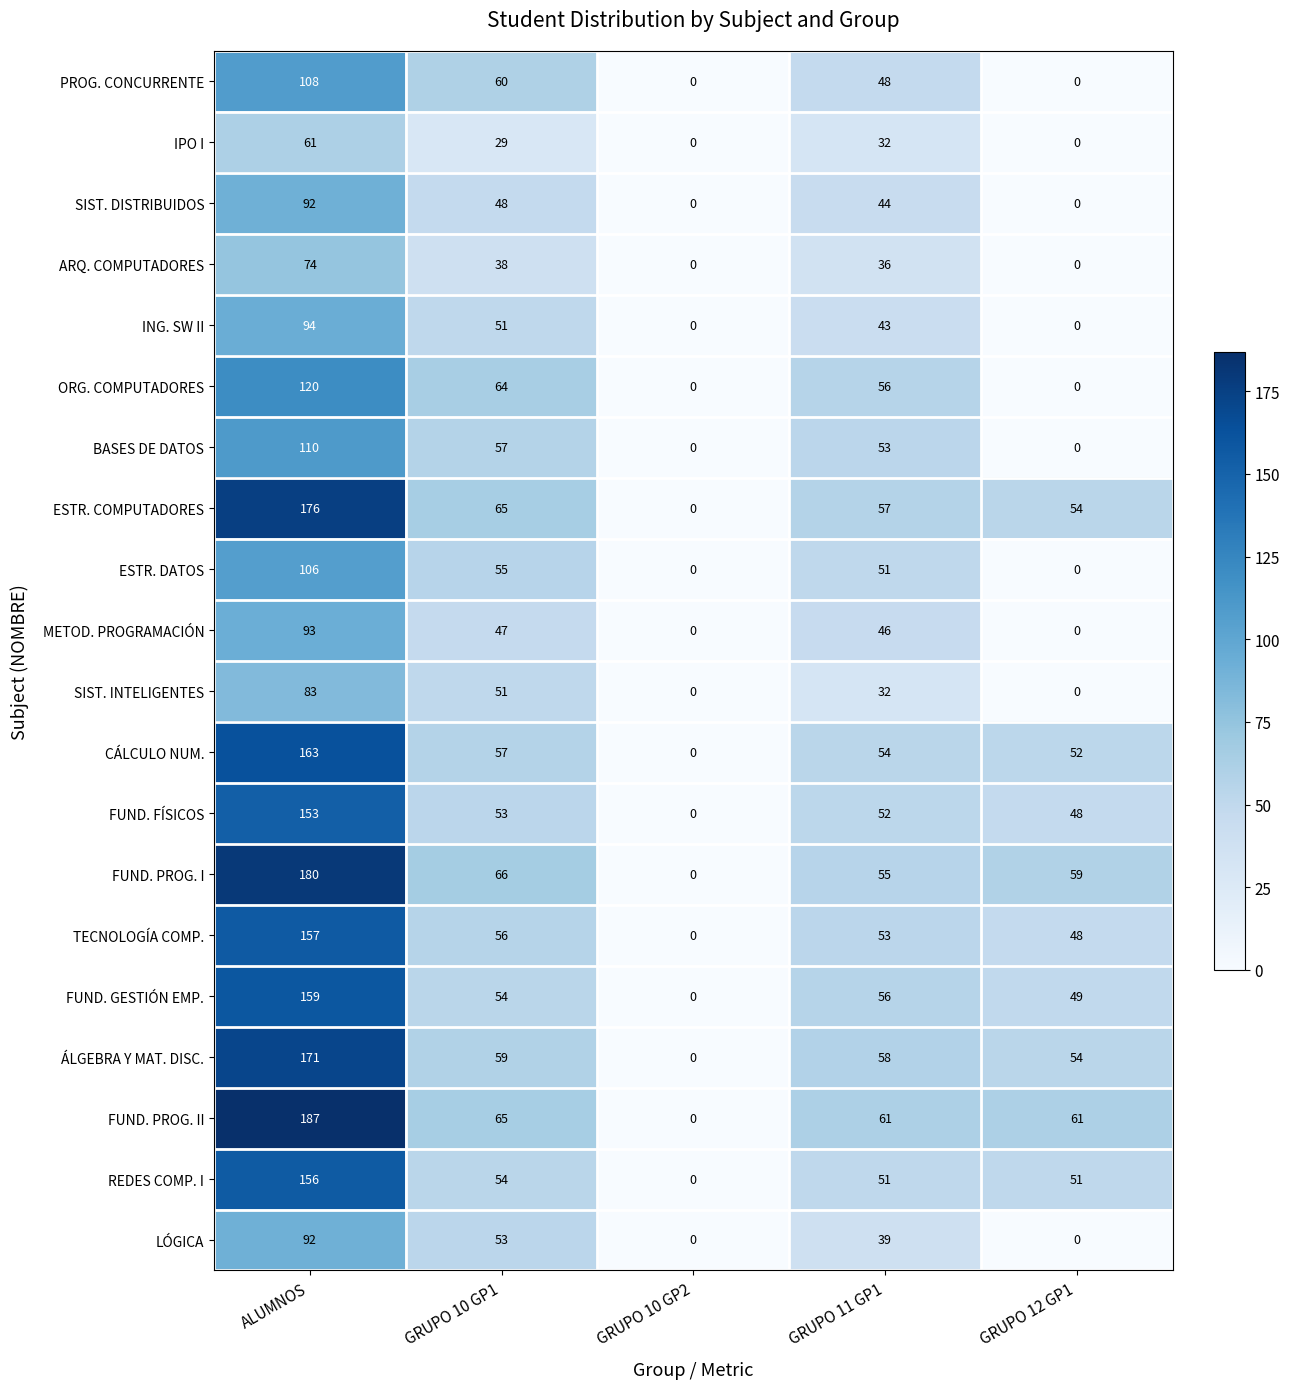

How many distinct data groups are displayed?

20